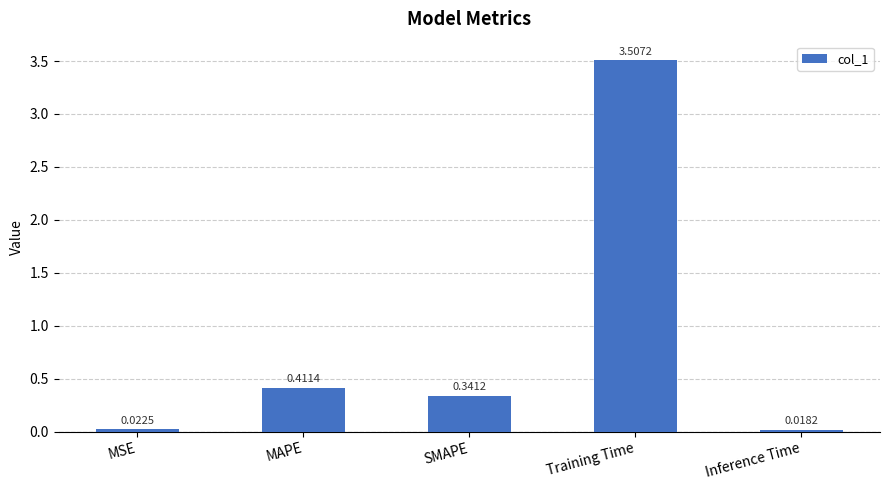

How many bars are there in total?

5